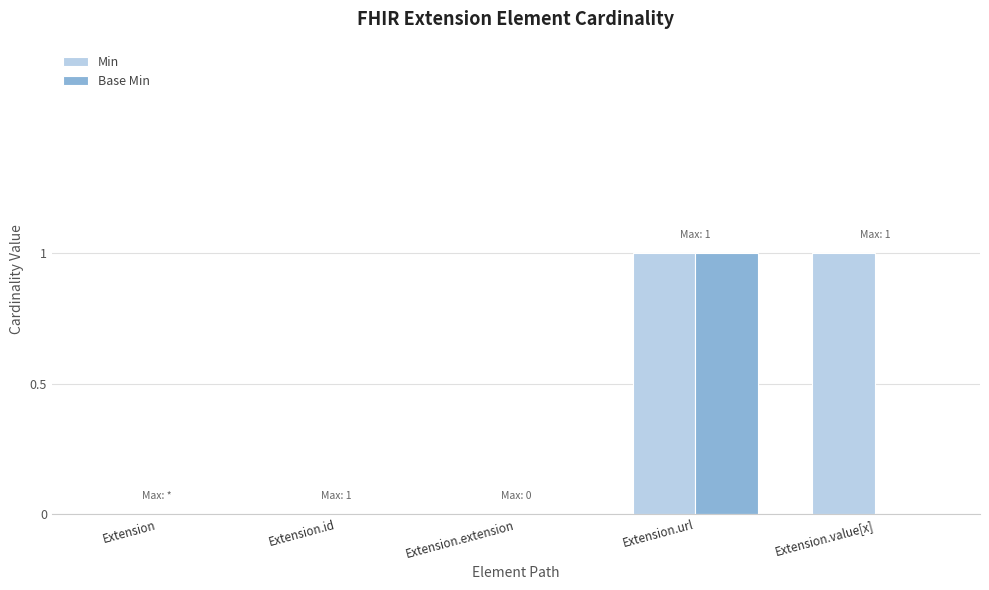

Is it true that Base Min equals 1 at Extension?

False